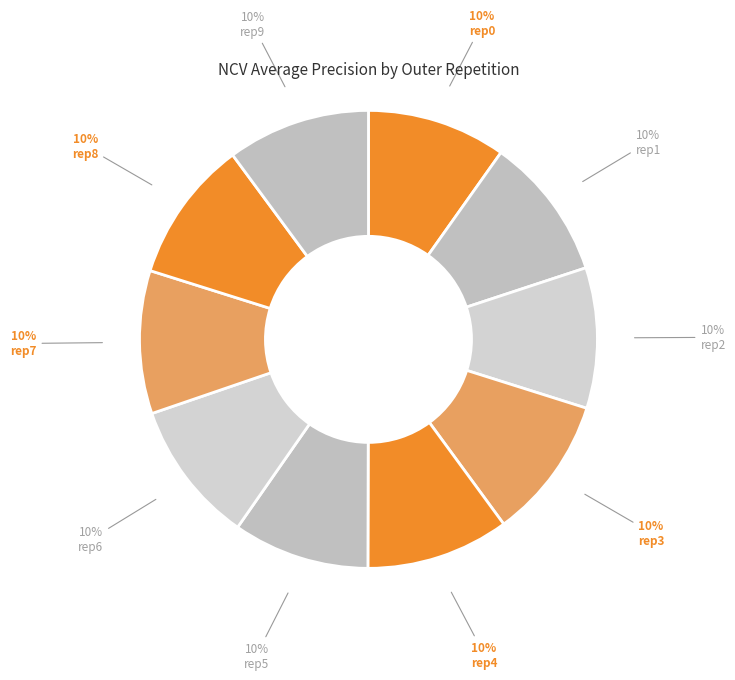

Count the number of slices in the pie.

10